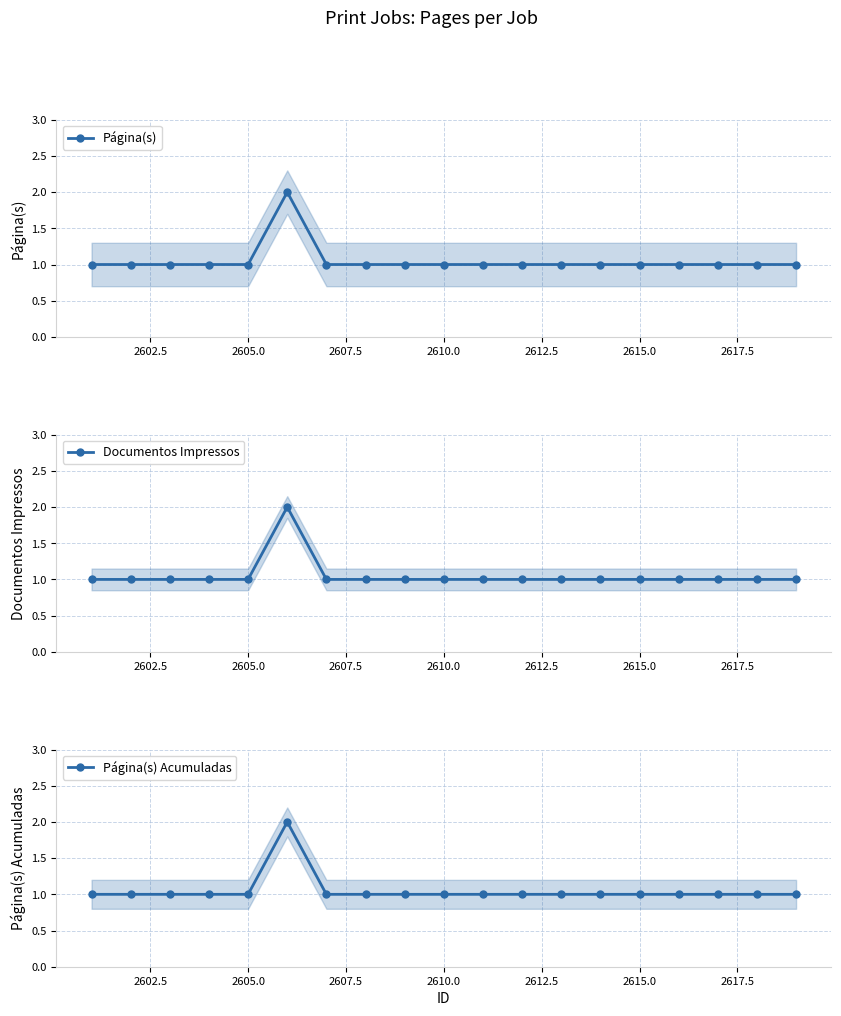

True or false: Documentos Impressos and Página(s) intersect in this chart.

False